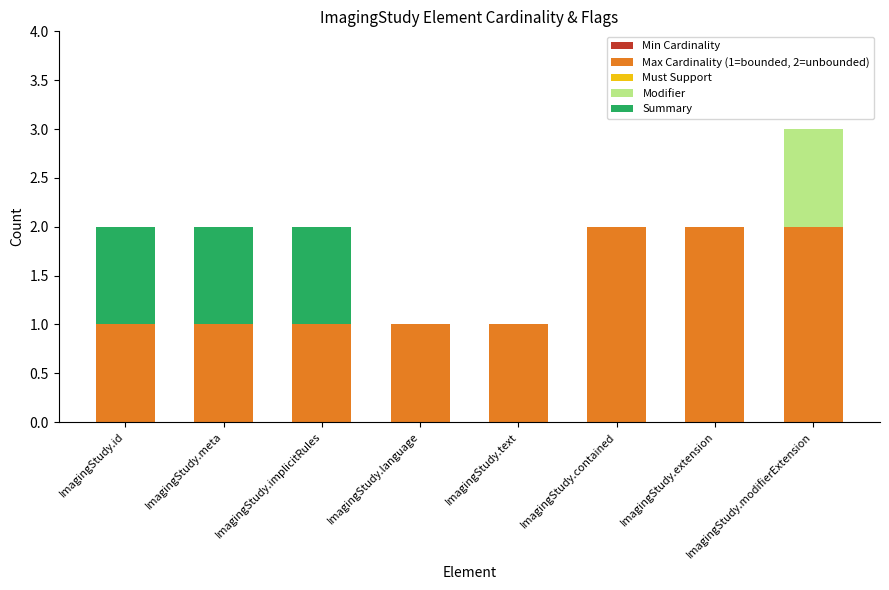

The Max Cardinality (1=bounded, 2=unbounded) series shows 2 at ImagingStudy.contained. True or false?

True